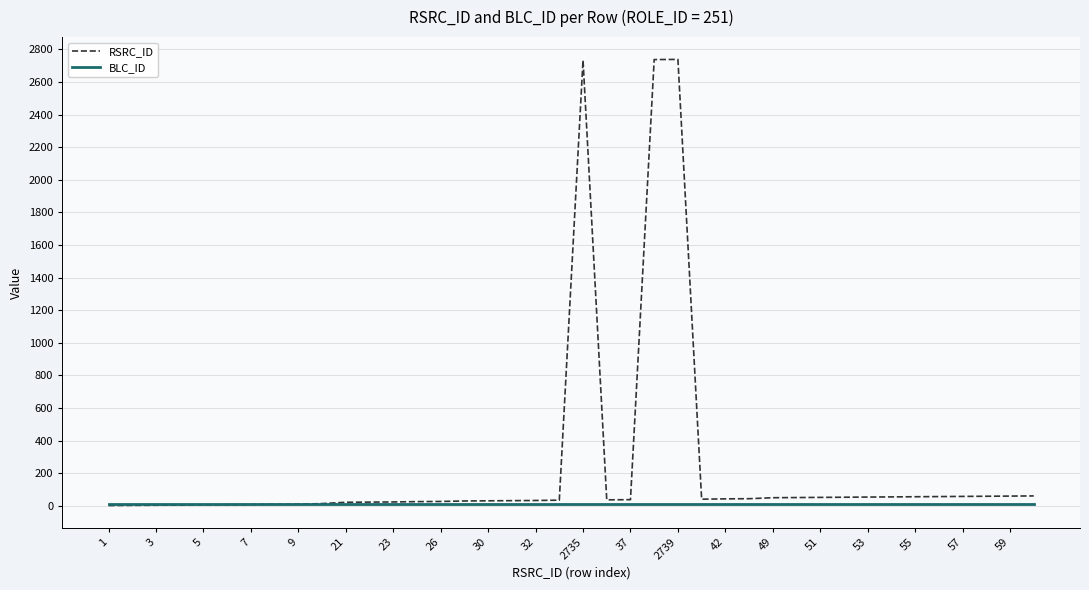

Which series has the largest range (max minus min)?

RSRC_ID